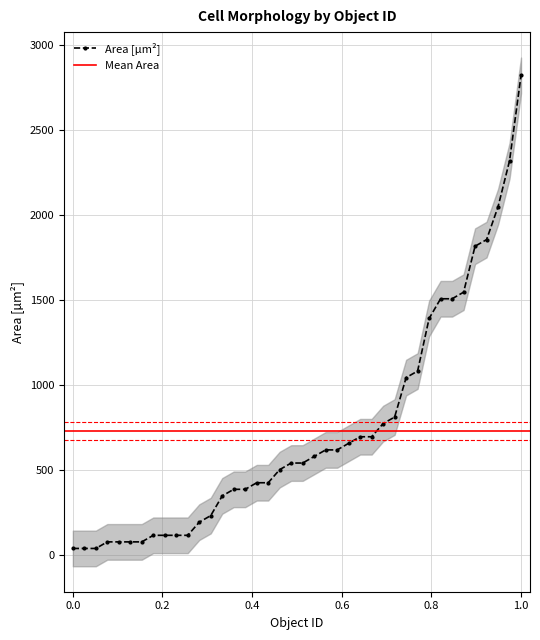

The value of Area [µm²] at 1.0 is 2819.5. True or false?

True